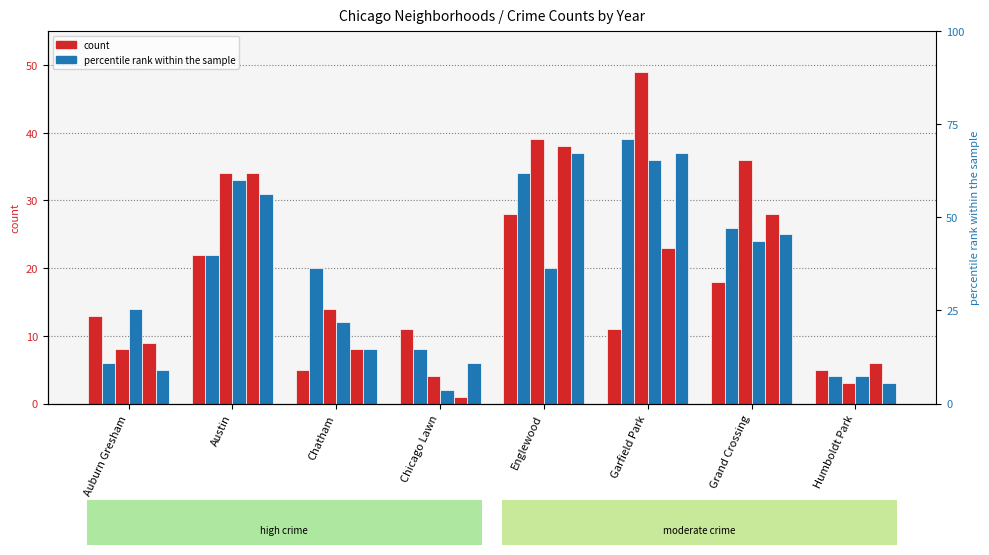

How many data points in 2017 are above 22?

3